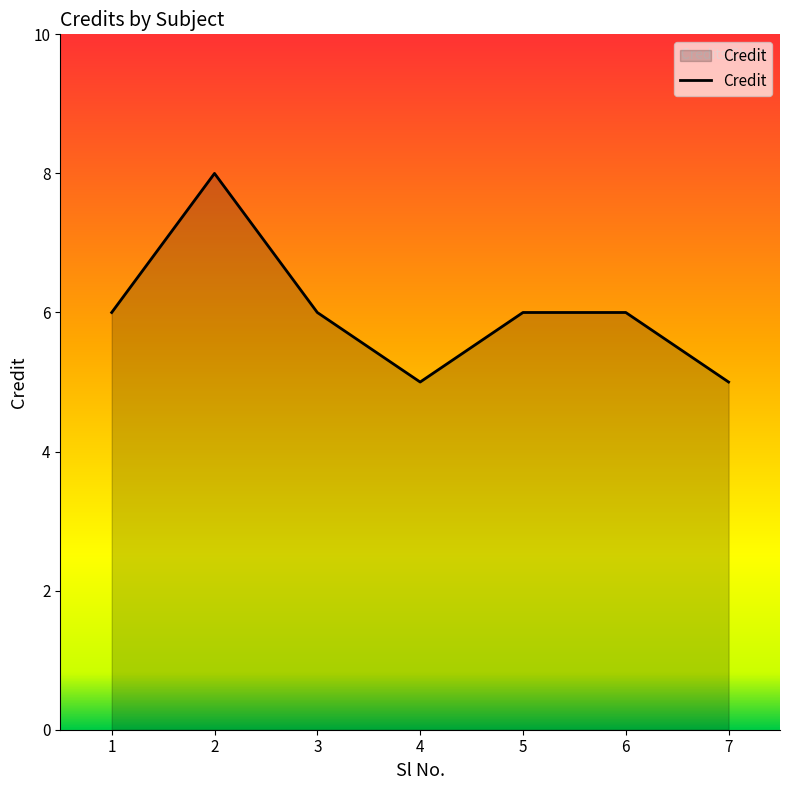

True or false: the data has more than 0 interior local peaks.

True